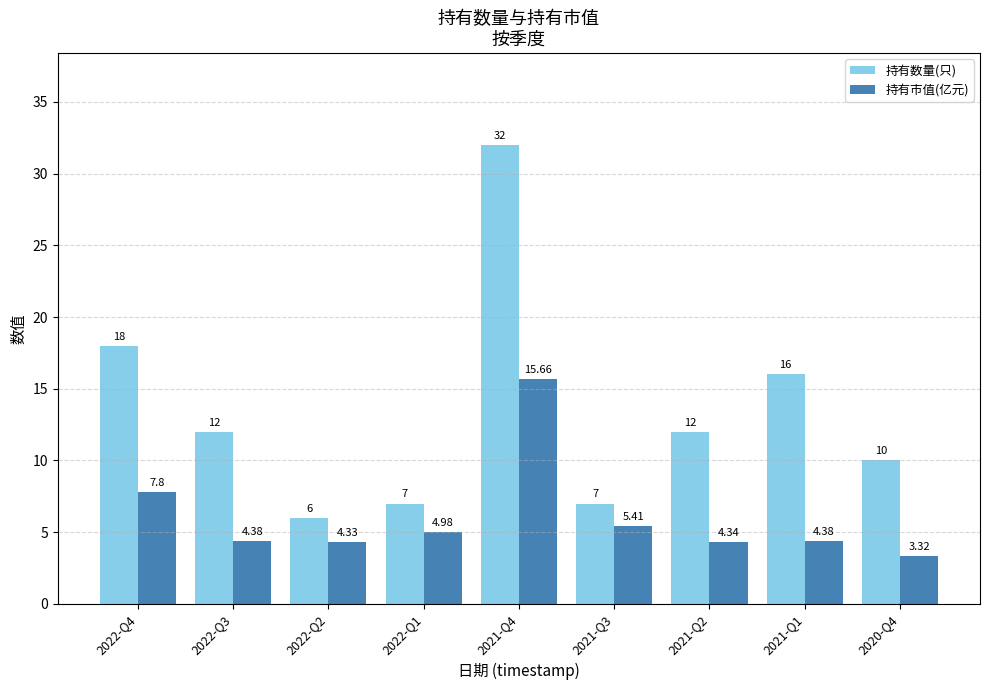

How many bars are there in total?

18